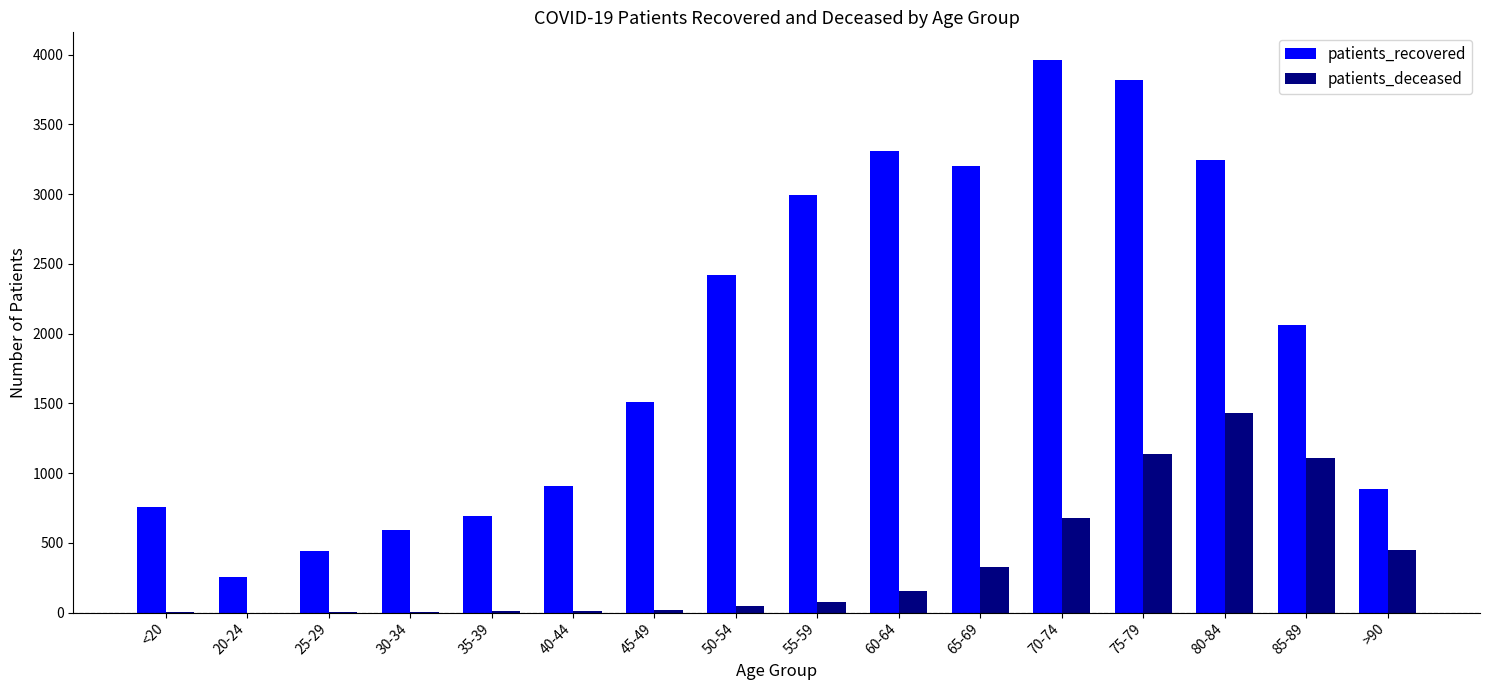

Which series has the largest total across all categories?

patients_recovered